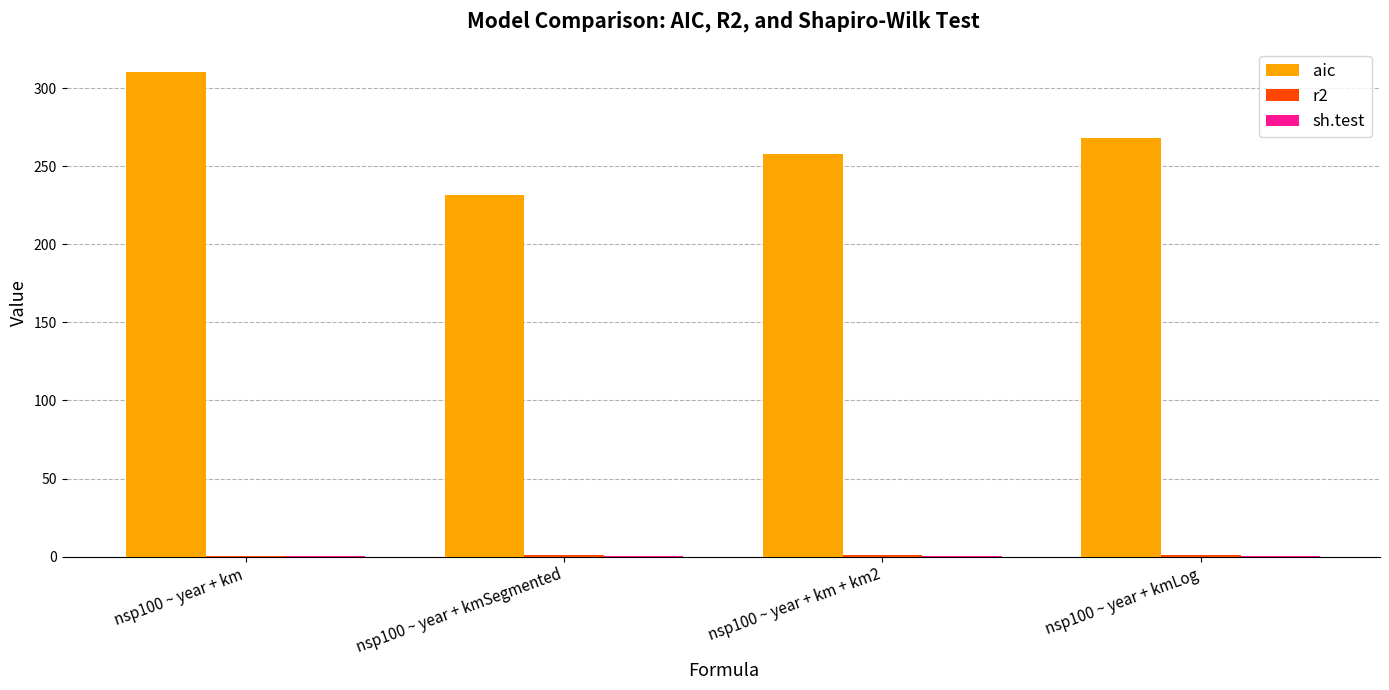

Is it true that aic equals 310.4 at nsp100 ~ year + km?

True